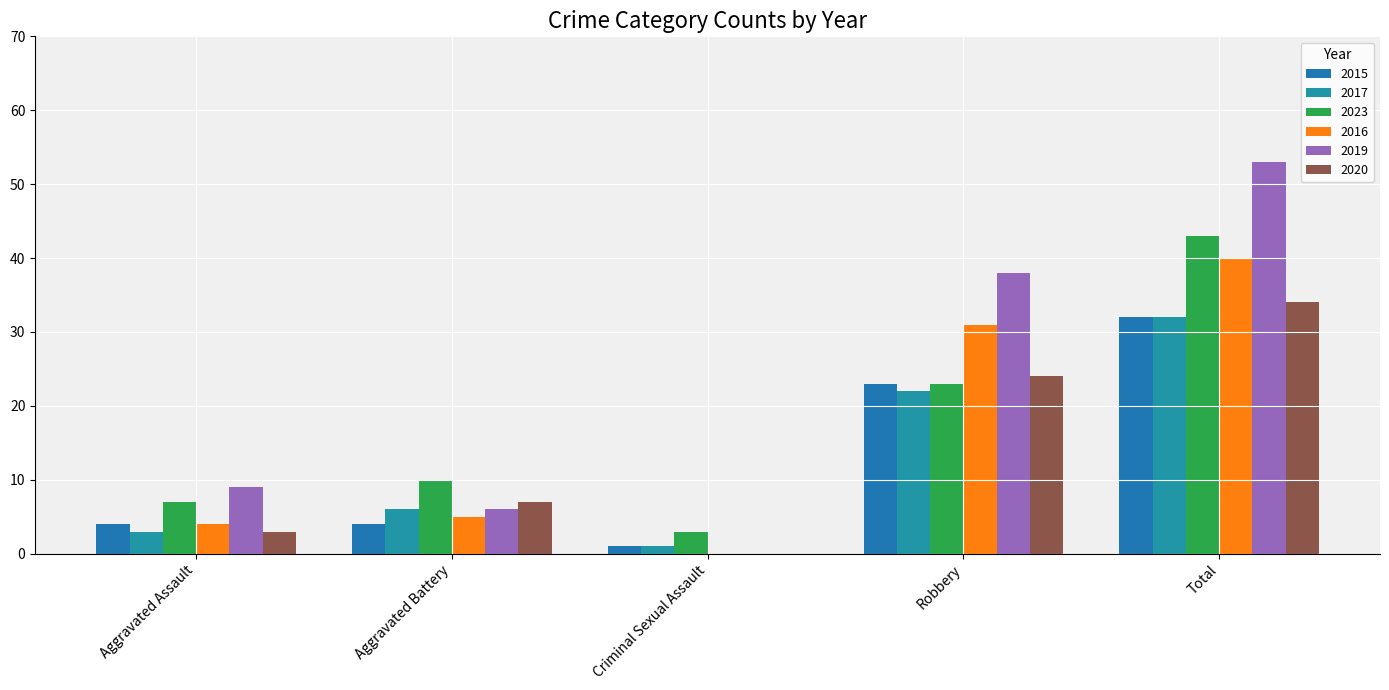

Rank the categories by 2017 value from lowest to highest.

Criminal Sexual Assault, Aggravated Assault, Aggravated Battery, Robbery, Total